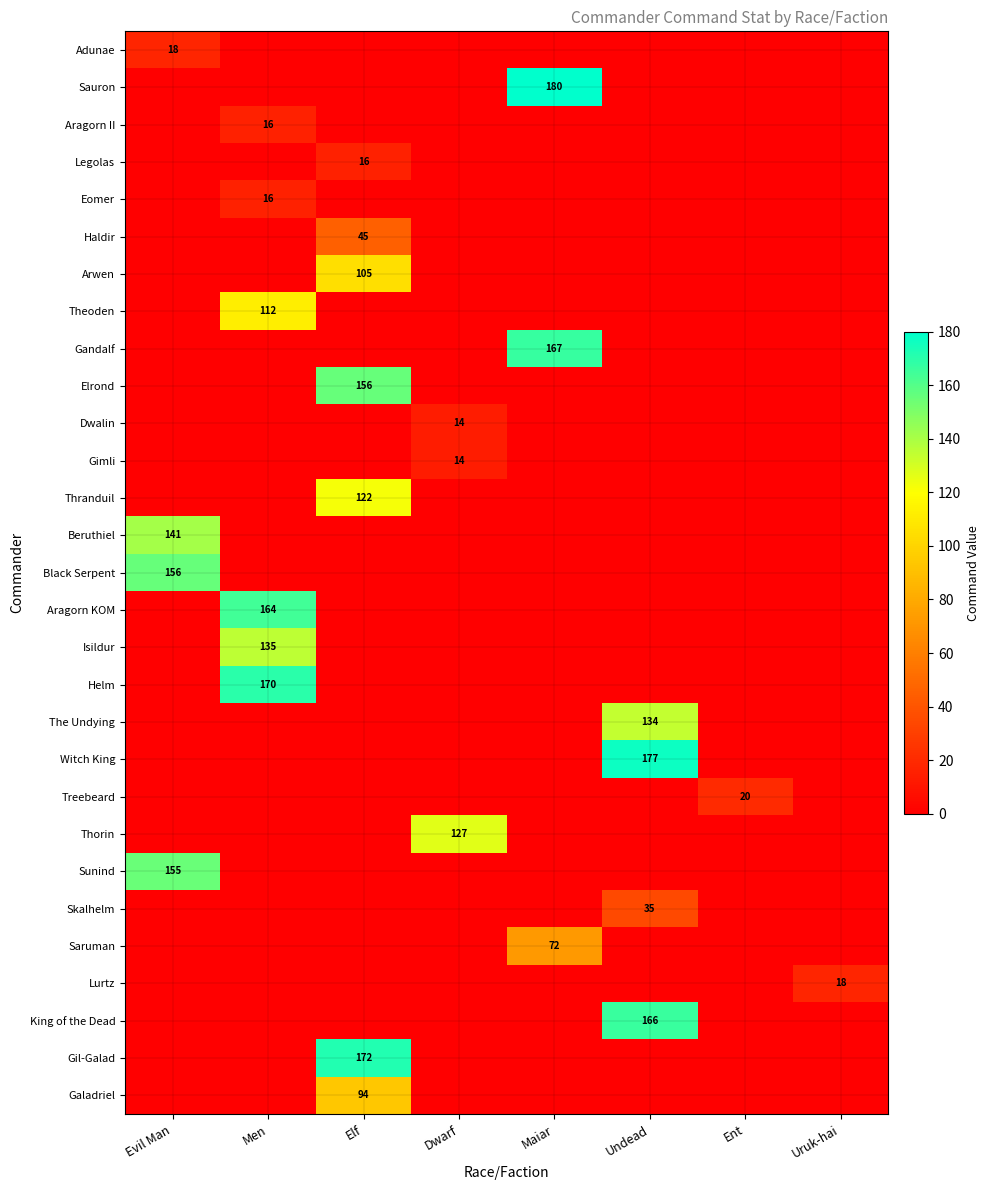

List the series in order of their peak value, lowest first.

Dwalin, Gimli, Aragorn II, Legolas, Eomer, Adunae, Lurtz, Treebeard, Skalhelm, Haldir, Saruman, Galadriel, Arwen, Theoden, Thranduil, Thorin, The Undying, Isildur, Beruthiel, Sunind, Elrond, Black Serpent, Aragorn KOM, King of the Dead, Gandalf, Helm, Gil-Galad, Witch King, Sauron